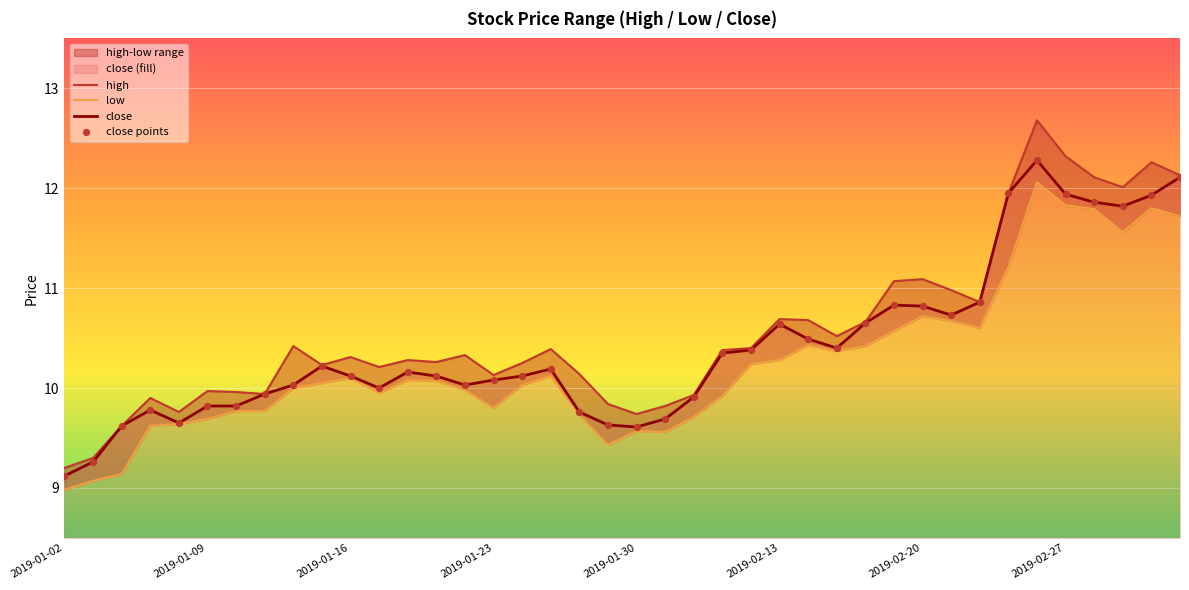

Which series has the widest spread of Y values?

high